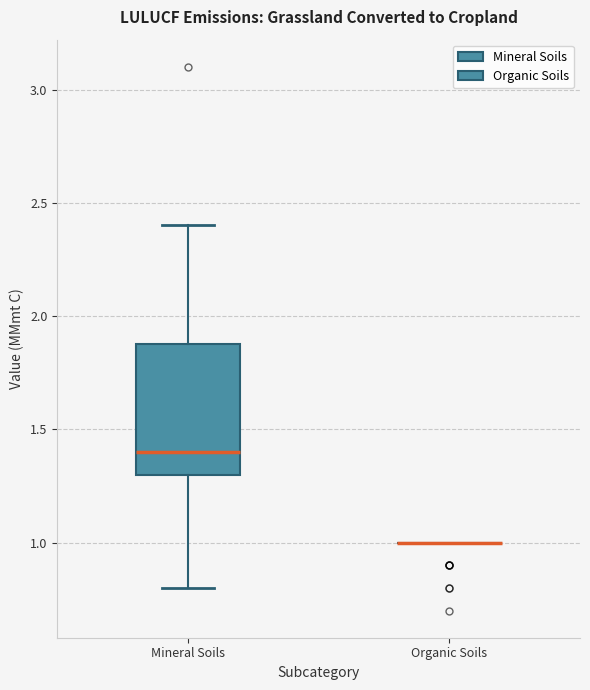

Reading left to right, transcribe this box plot: for each box, give where its median line is, the range the box spans, and where its two whiskers end, as read against the y-axis. The values are not printed on the chart, so give them approximately, as read against the axis.

Mineral Soils: median 1.4, box 1.3 to 1.9, whiskers 0.8 to 2.4
Organic Soils: box collapsed to a line at 1.0, whiskers 1.0 to 1.0